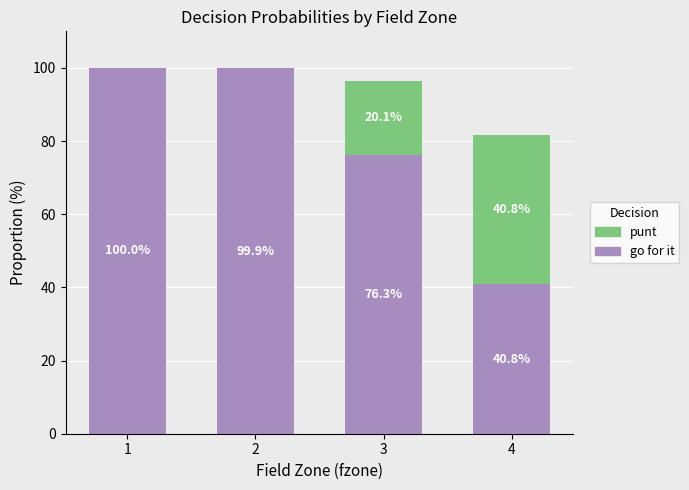

What is the total value across all series at 2?

99.9